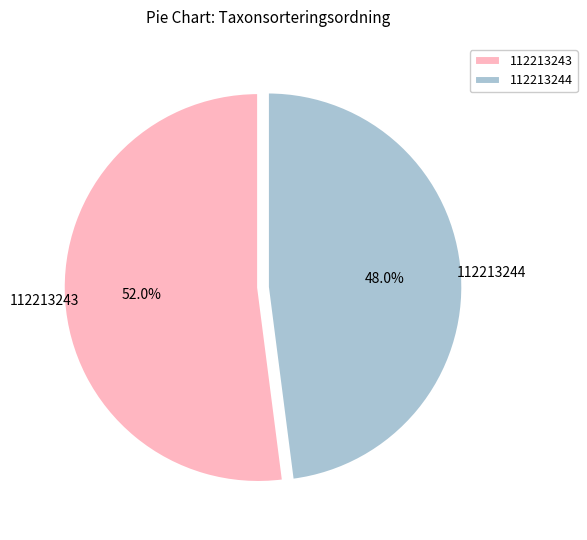

The 112213244 slice represents 40% of the pie. True or false?

False